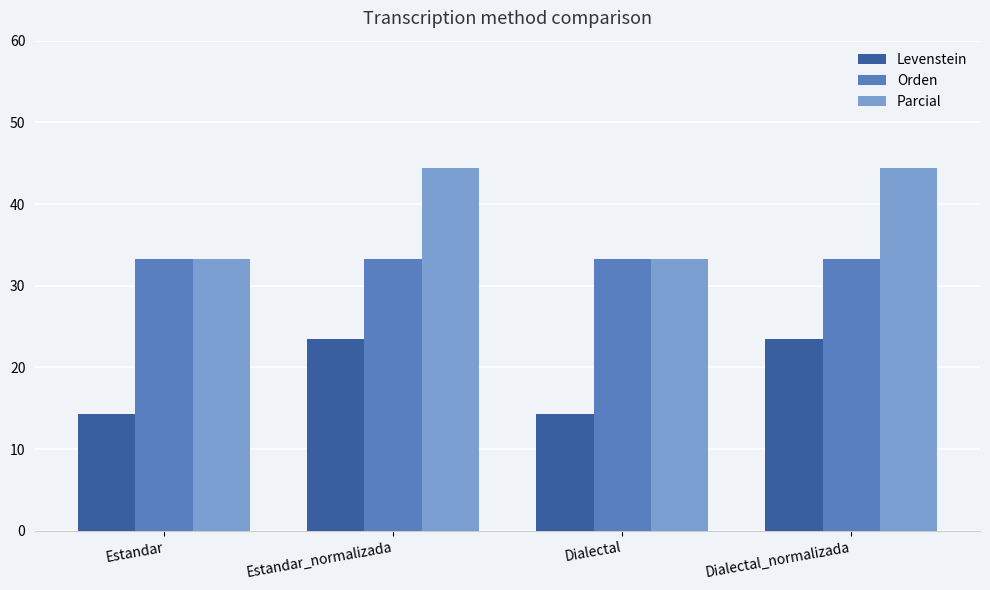

The value of Parcial at Dialectal is 44.7. True or false?

False